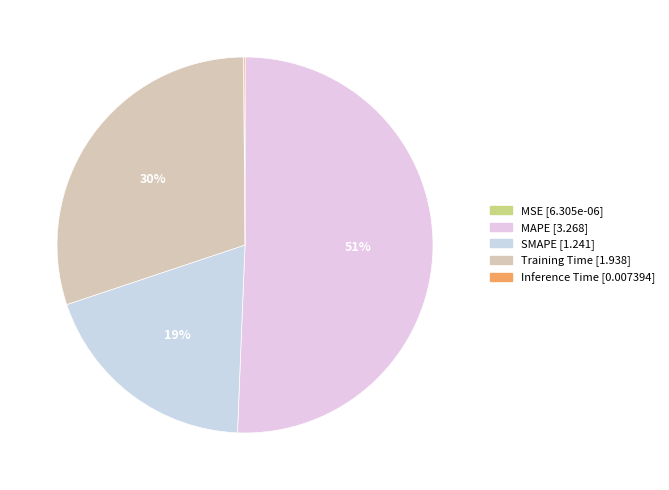

Combined, do MSE and Training Time account for over 50%?

No